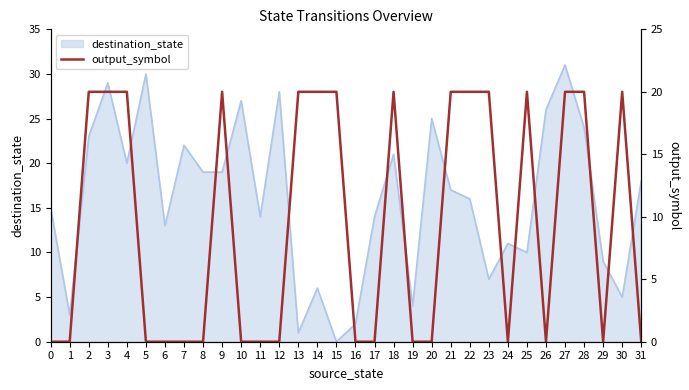

True or false: destination_state has a value of 31 at 27.

True